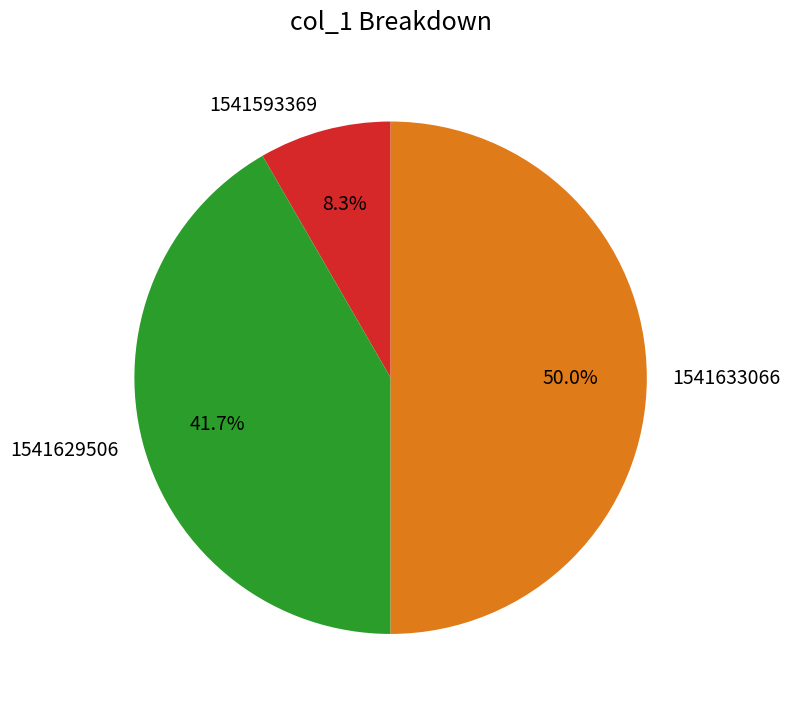

Count the number of slices in the pie.

3